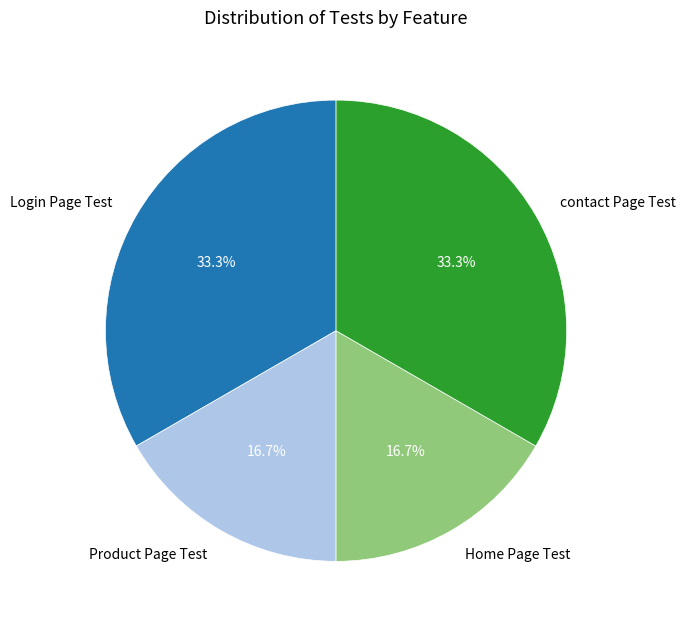

To the nearest percent, what is the average slice percentage?

25%